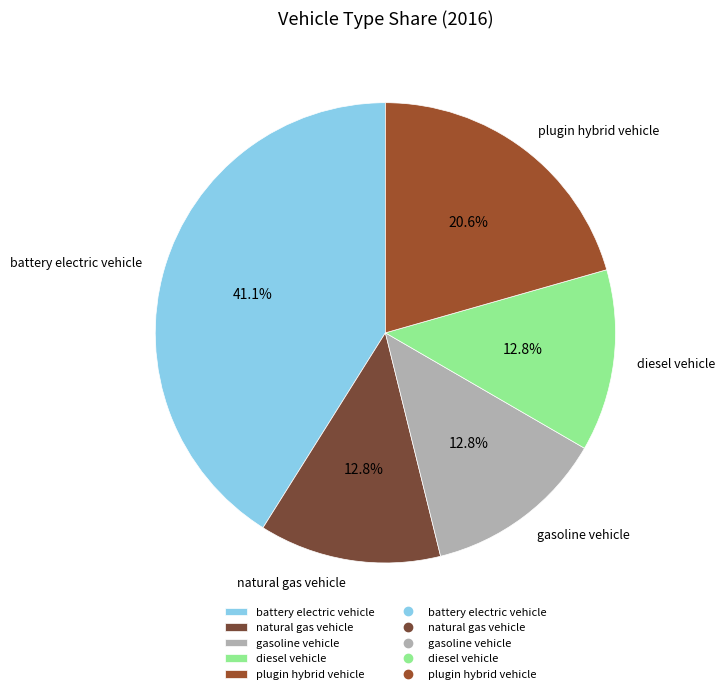

The plugin hybrid vehicle slice represents 21% of the pie. True or false?

True